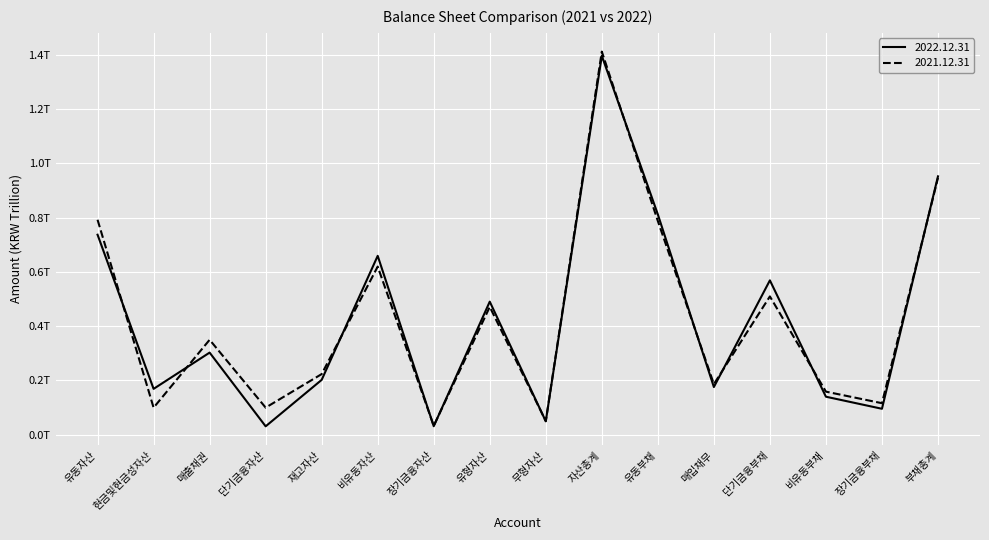

What is the minimum value for 2021.12.31?

33033391682